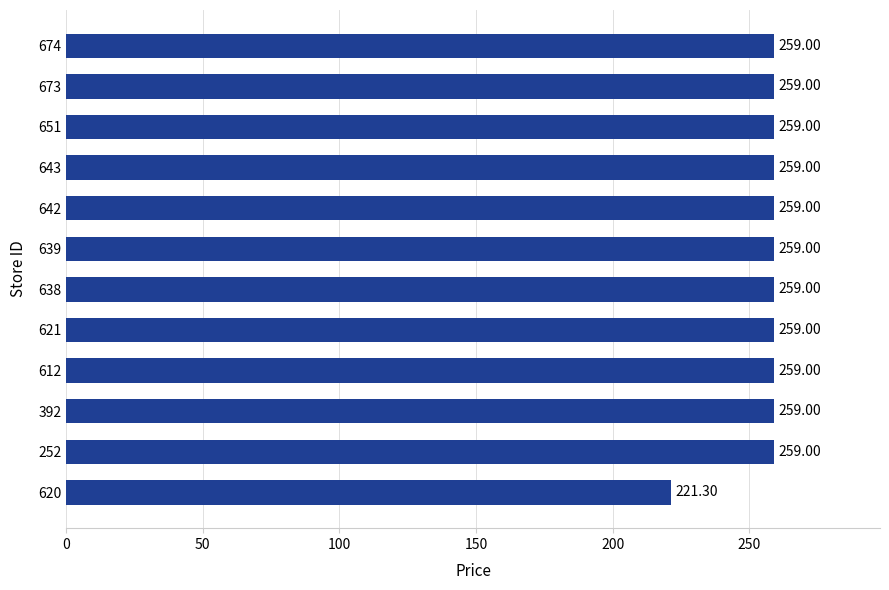

What is the change in value from 620 to 252?

+37.7